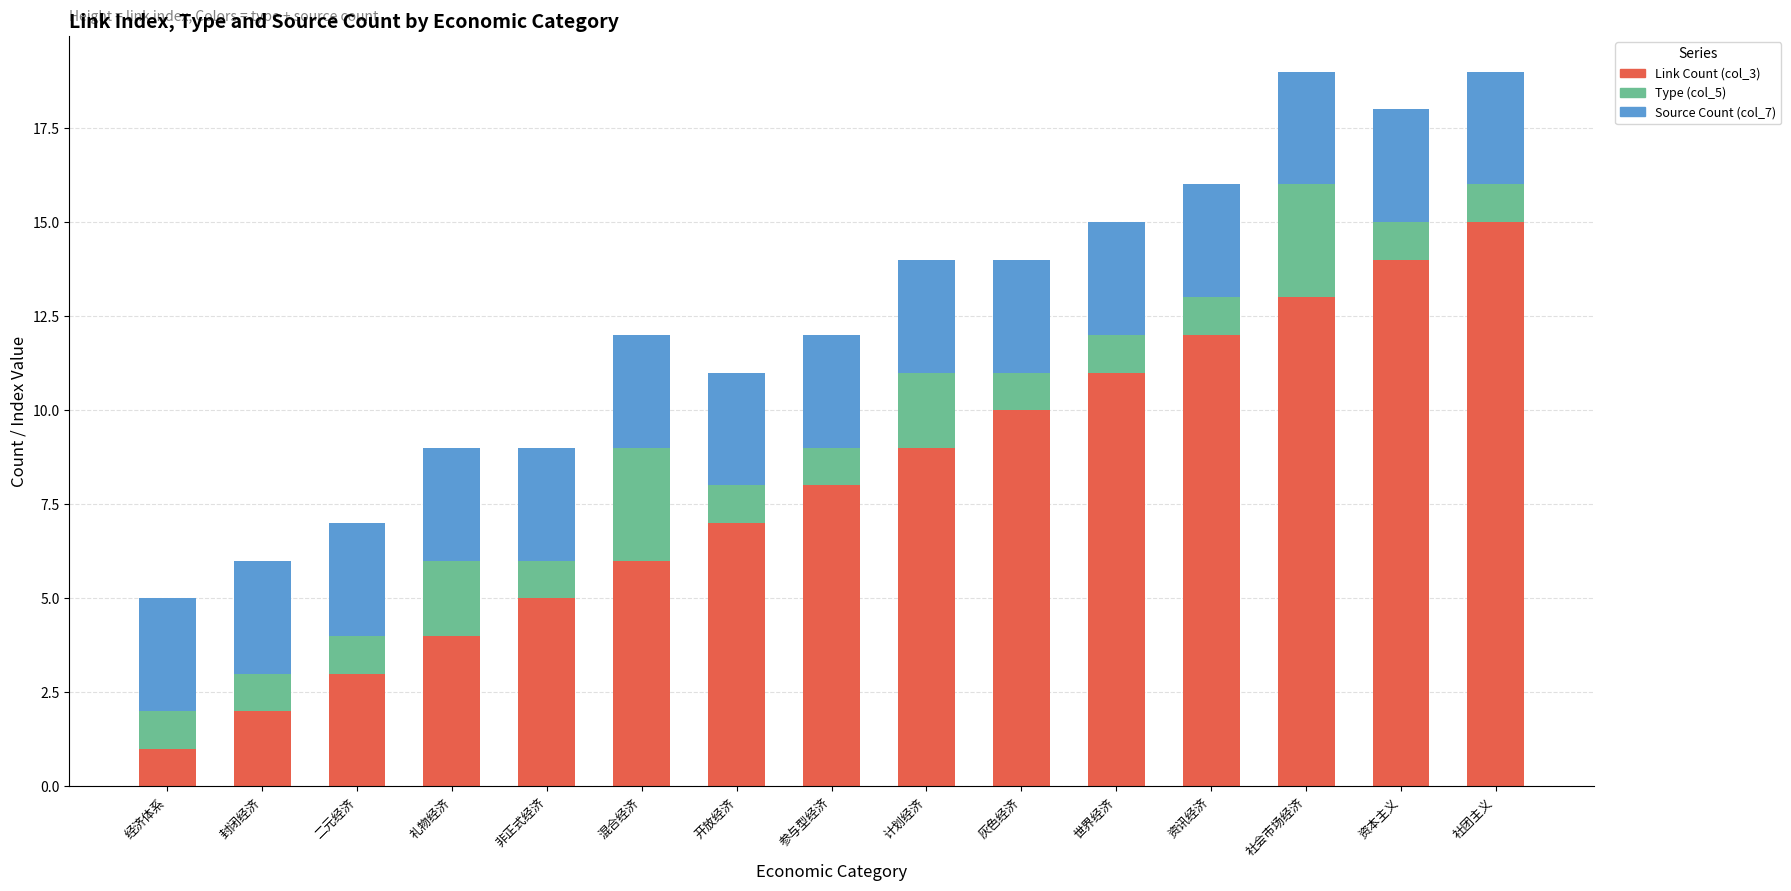

What is the total value across all series at 二元经济?

7